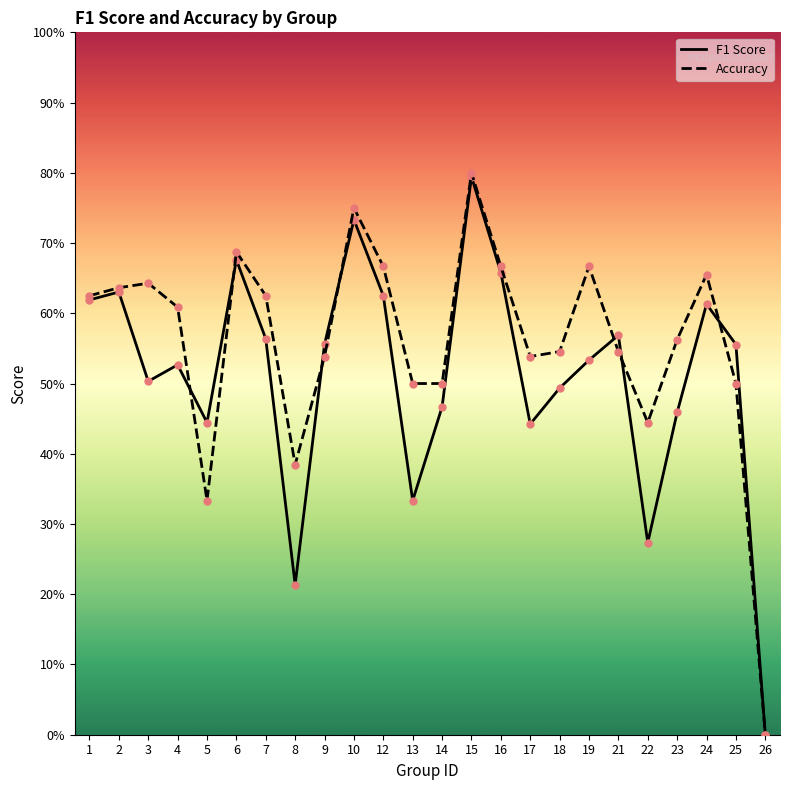

At which label is Accuracy closest to 0?

26